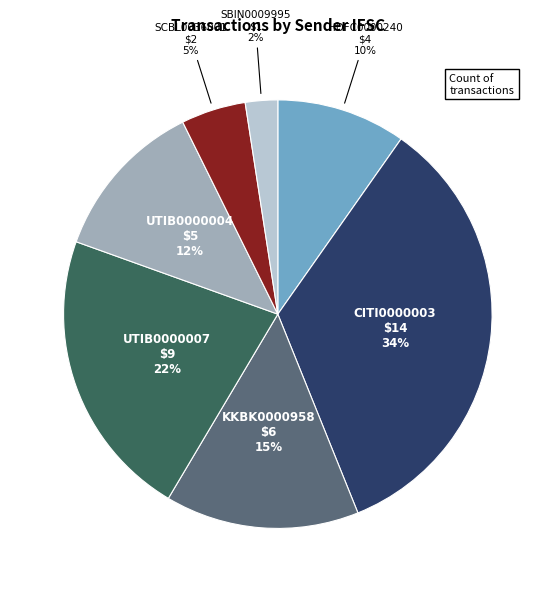

To the nearest percent, what is the difference between the largest and smallest slice percentages?

32%